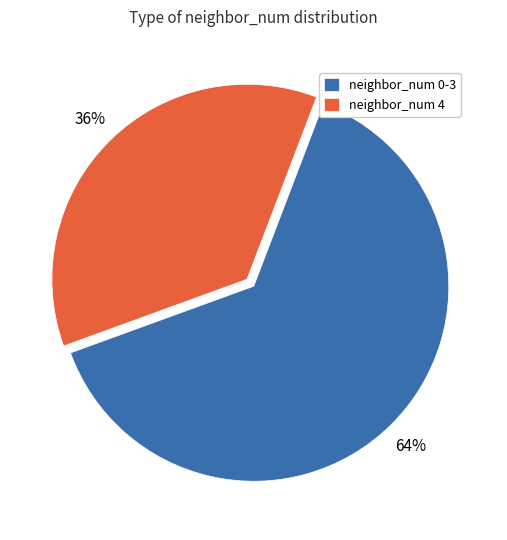

What percentage is the neighbor_num 0-3 slice, to the nearest percent?

64%